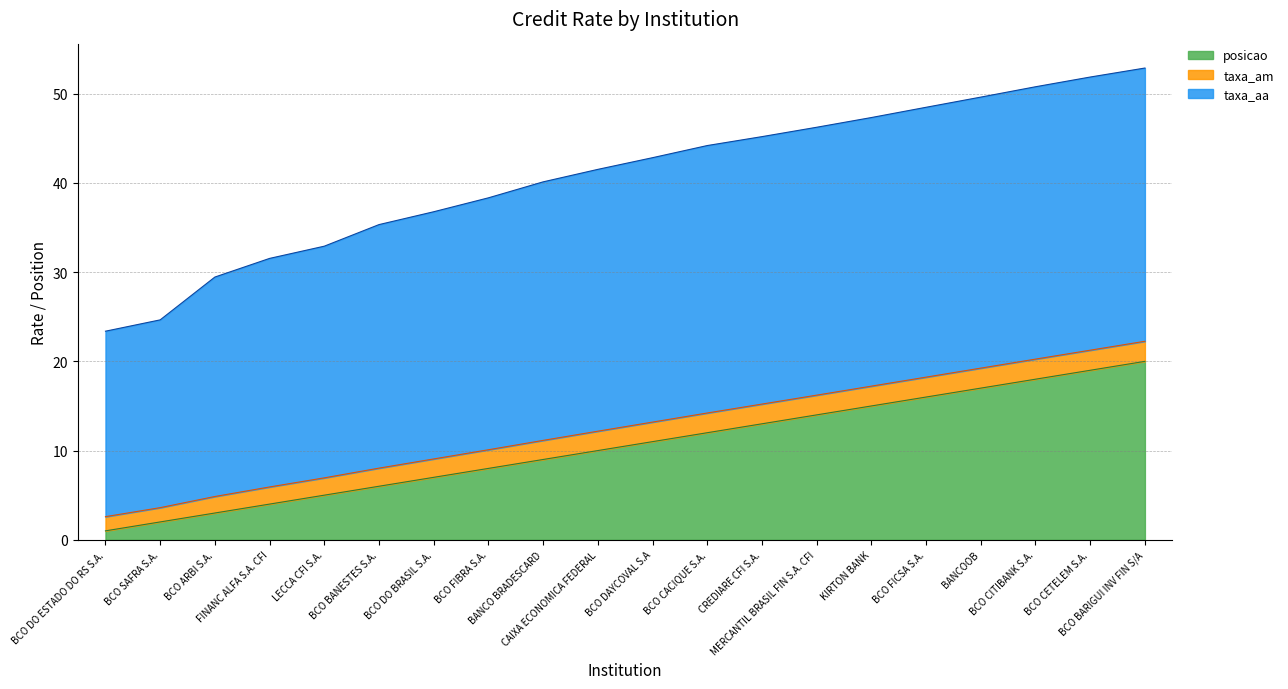

Which has a higher value, BCO FIBRA S.A. or BCO SAFRA S.A.?

BCO FIBRA S.A.